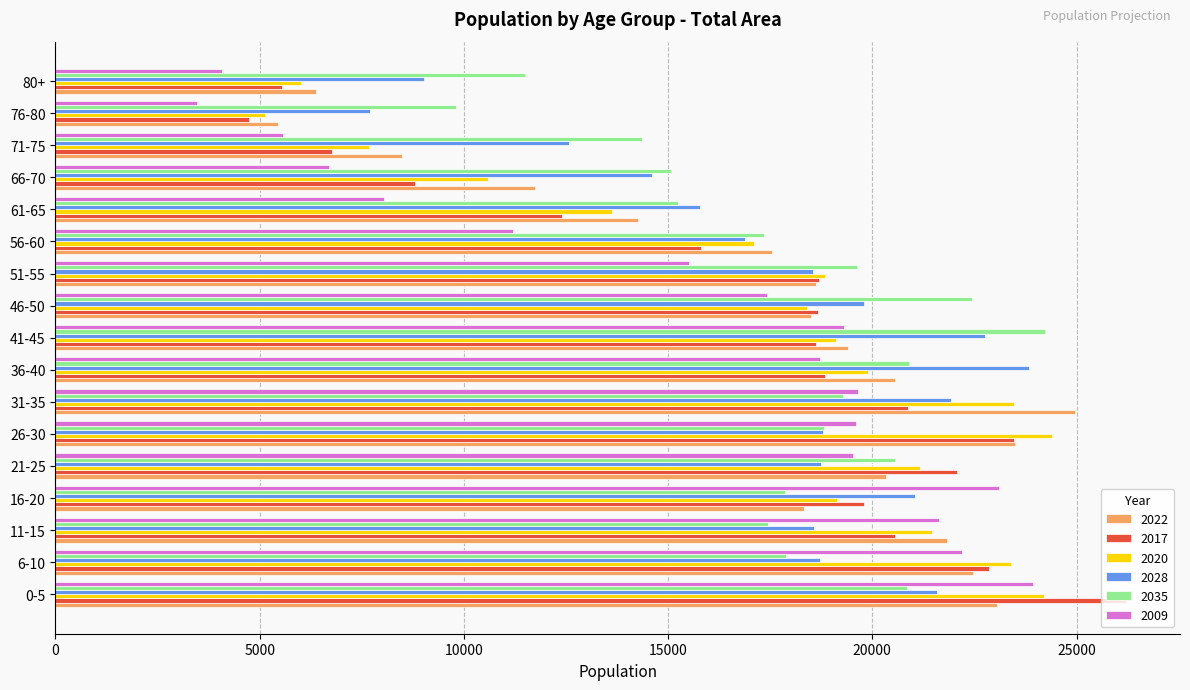

Which series has the widest spread of values?

2017